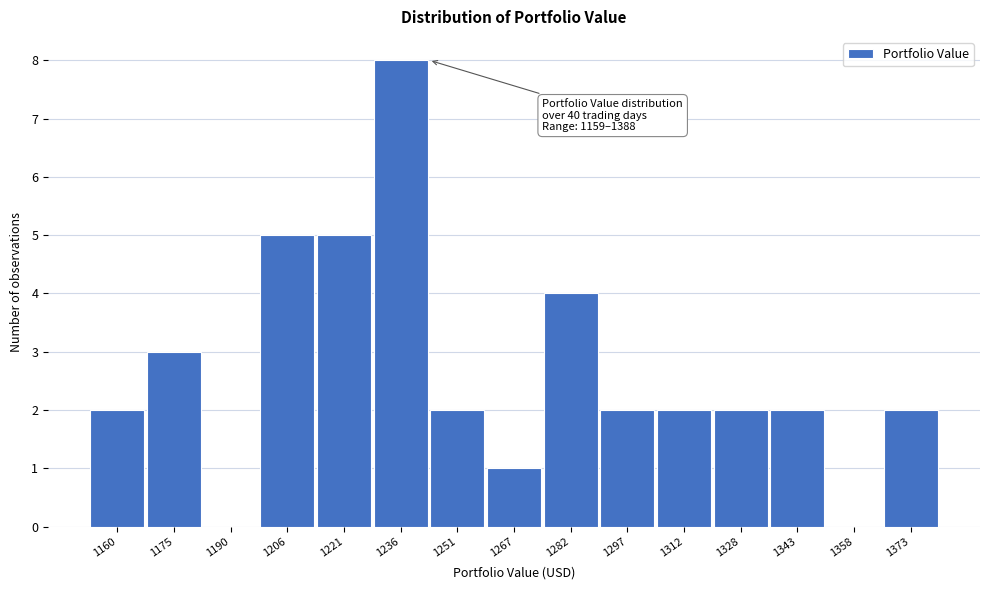

Reading left to right, what are all the values shown in this chart?

1160=2	1175=3	1190=0	1206=5	1221=5	1236=8	1251=2	1267=1	1282=4	1297=2	1312=2	1328=2	1343=2	1358=0	1373=2